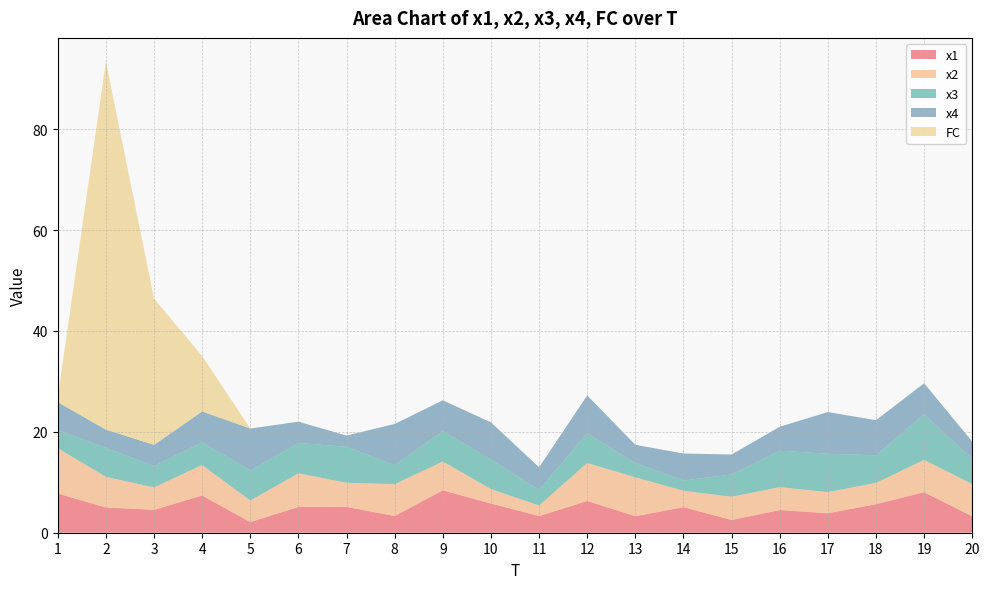

Reading left to right, what are all the values shown in this chart?

x1: 1=7.8	2=5.0	3=4.5	4=7.4	5=2.1	6=5.1	7=5.1	8=3.3	9=8.4	10=5.8	11=3.3	12=6.3	13=3.3	14=5.1	15=2.5	16=4.5	17=3.9	18=5.7	19=8.0	20=3.3
x2: 1=9.0	2=6.1	3=4.5	4=6.0	5=4.3	6=6.7	7=4.8	8=6.3	9=5.7	10=2.9	11=2.1	12=7.5	13=7.7	14=3.3	15=4.6	16=4.5	17=4.2	18=4.2	19=6.4	20=6.4
x3: 1=3.6	2=5.7	3=4.2	4=4.5	5=5.9	6=6.0	7=7.1	8=3.8	9=6.1	10=5.9	11=3.1	12=5.9	13=2.8	14=2.0	15=4.4	16=7.2	17=7.6	18=5.5	19=9.0	20=5.0
x4: 1=5.5	2=3.6	3=4.2	4=6.1	5=8.3	6=4.2	7=2.2	8=8.2	9=6.1	10=7.3	11=4.5	12=7.5	13=3.6	14=5.4	15=4.0	16=4.8	17=8.3	18=7.0	19=6.1	20=3.4
FC: 1=1.0	2=73.0	3=29.0	4=11.0	5=0.0	6=0.0	7=0.0	8=0.0	9=0.0	10=0.0	11=0.0	12=0.0	13=0.0	14=0.0	15=0.0	16=0.0	17=0.0	18=0.0	19=0.0	20=0.0